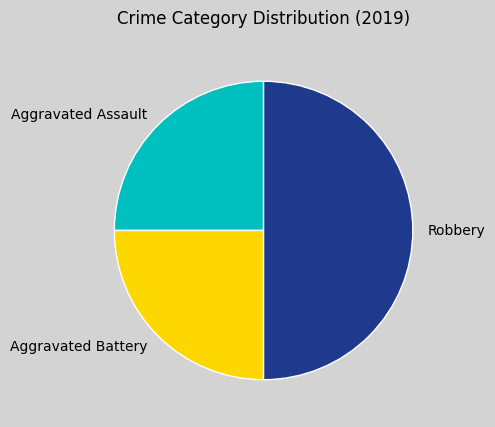

Which slice is the largest?

Robbery